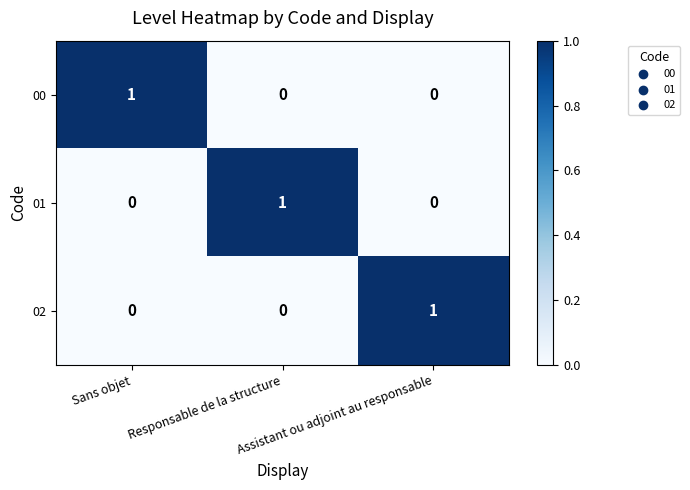

How many data points does each series have?

3